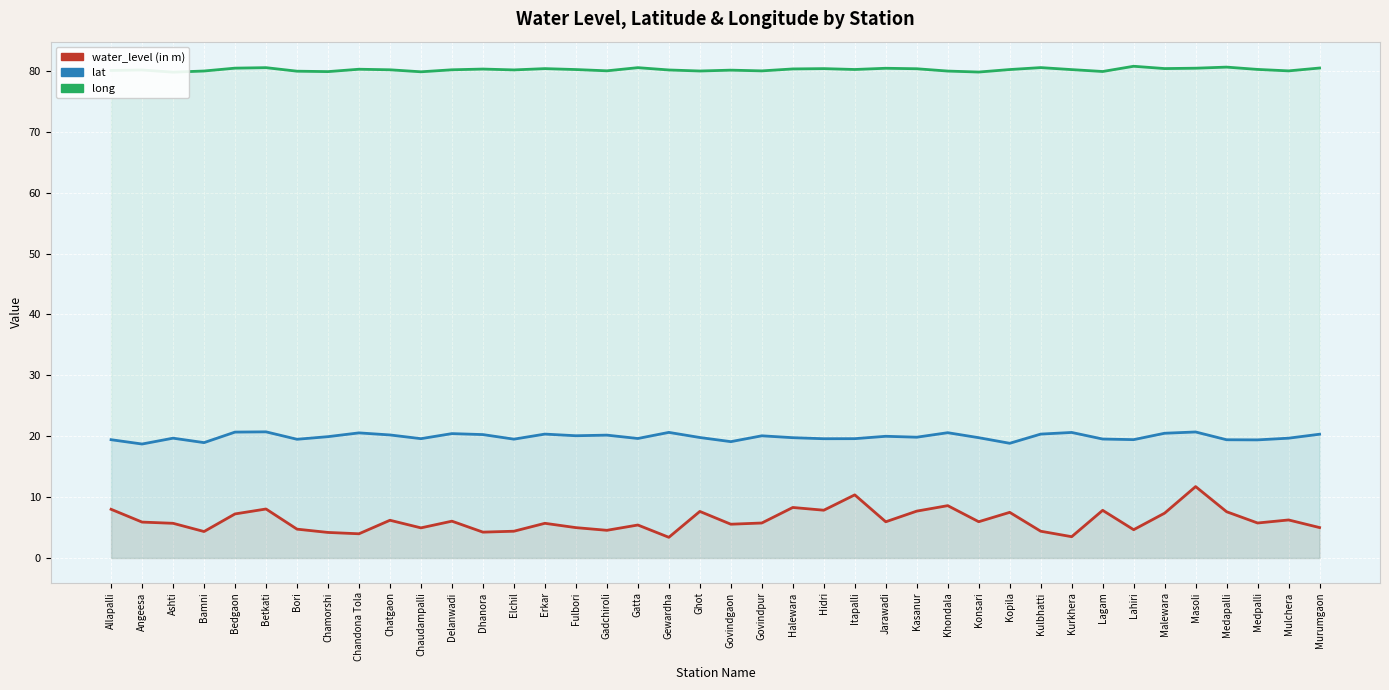

How many data points does each series have?

40